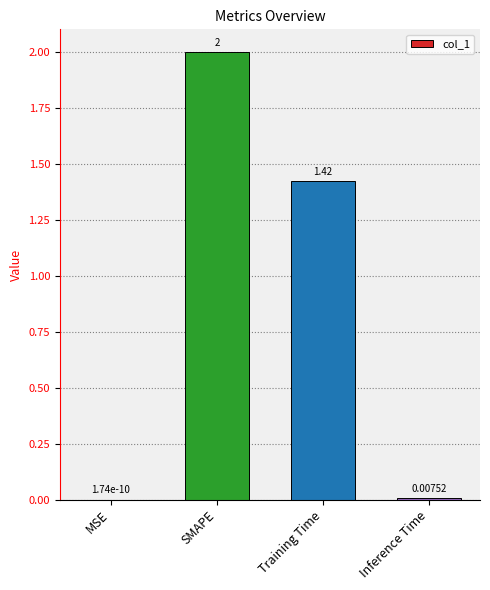

Where is the data nearest to the value 1?

Training Time